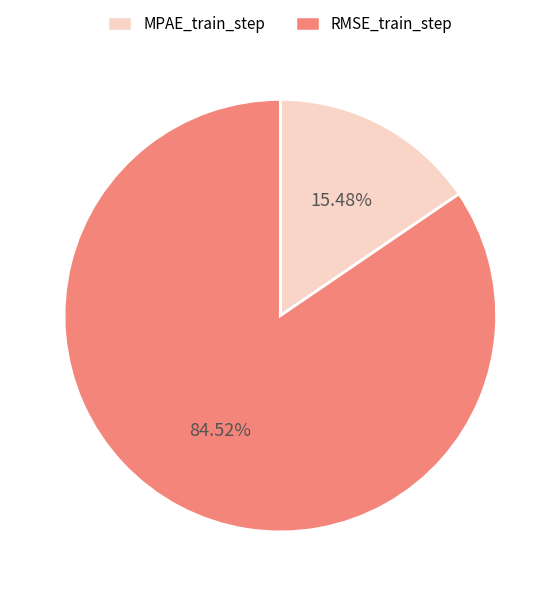

What percentage is the MPAE_train_step slice, to the nearest percent?

15%